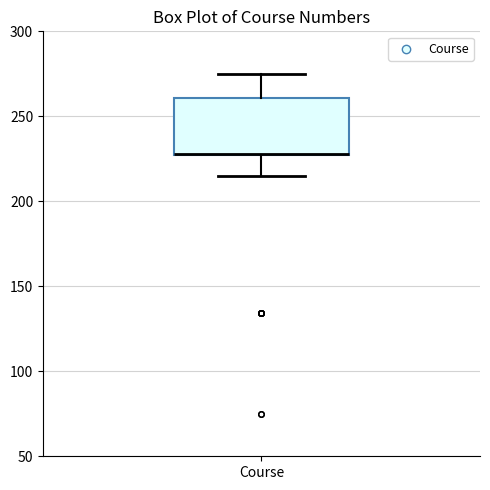

Read this box plot against the y-axis: the position of the median line, the range covered by the box, and the ends of both whiskers. The values are not printed on the chart, so give them approximately, as read against the axis.

median 230, box 225 to 260, whiskers 215 to 275